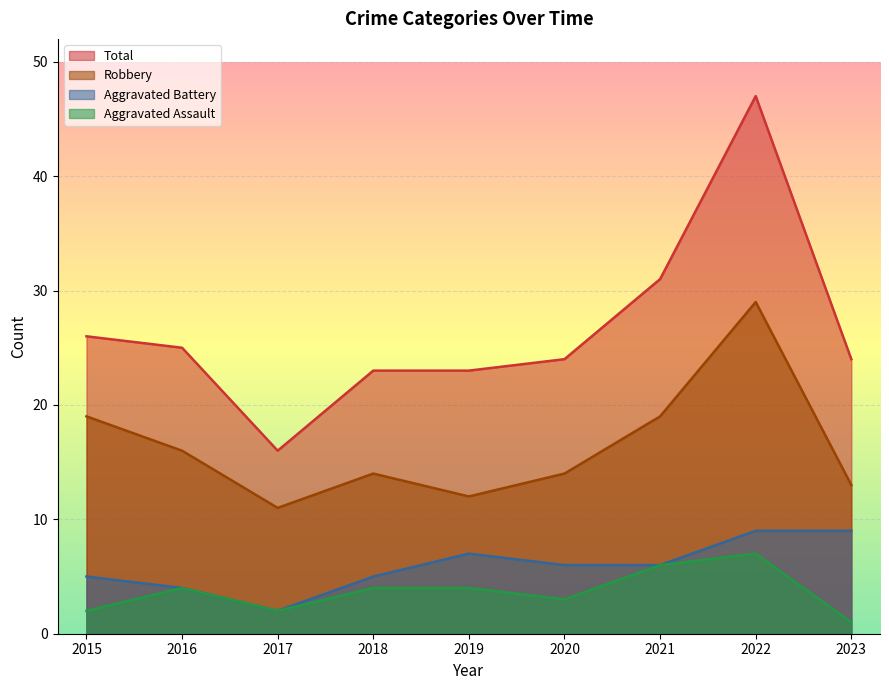

What is the difference between the highest and lowest values at 2022?

40